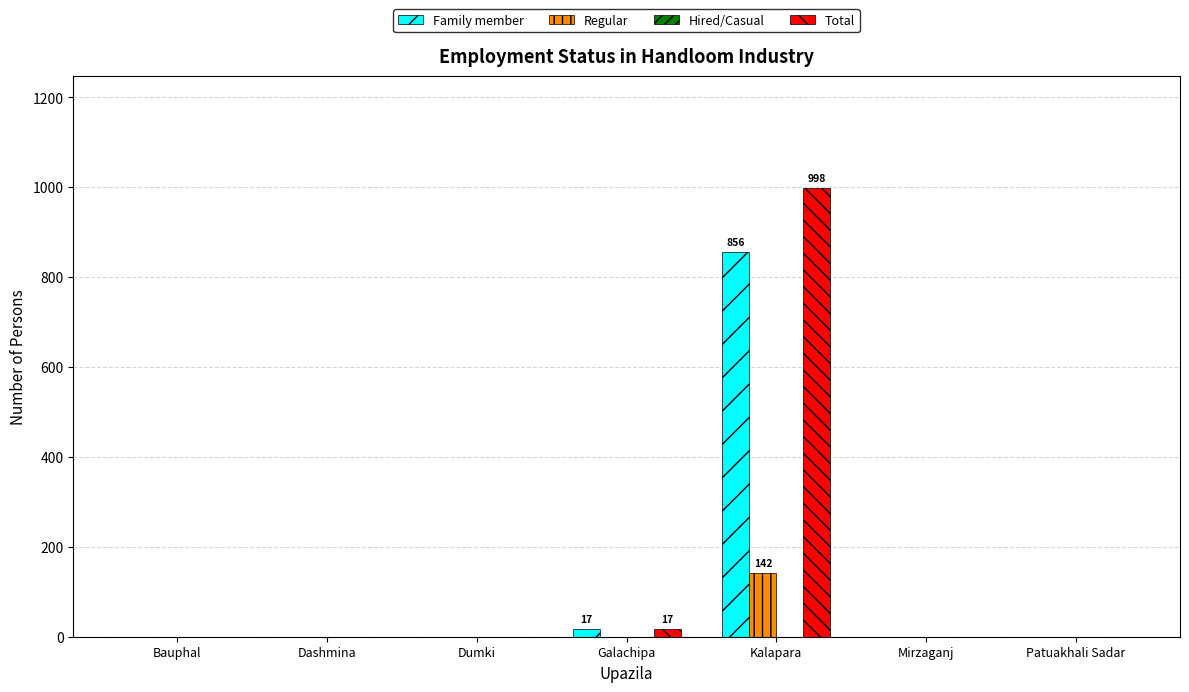

Which series has the largest total across all categories?

Total